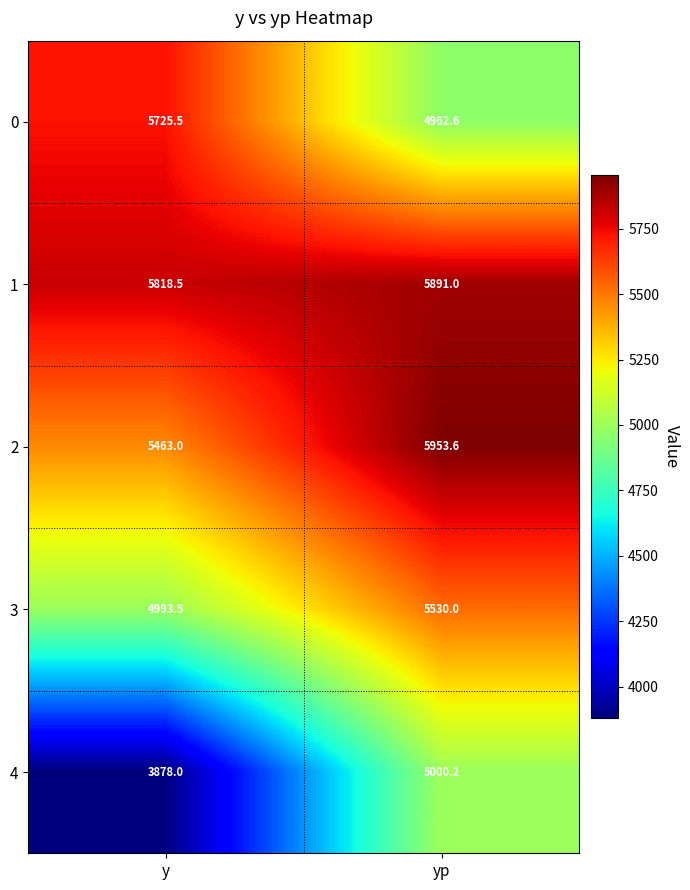

What is the total value across all series at y?

25878.5